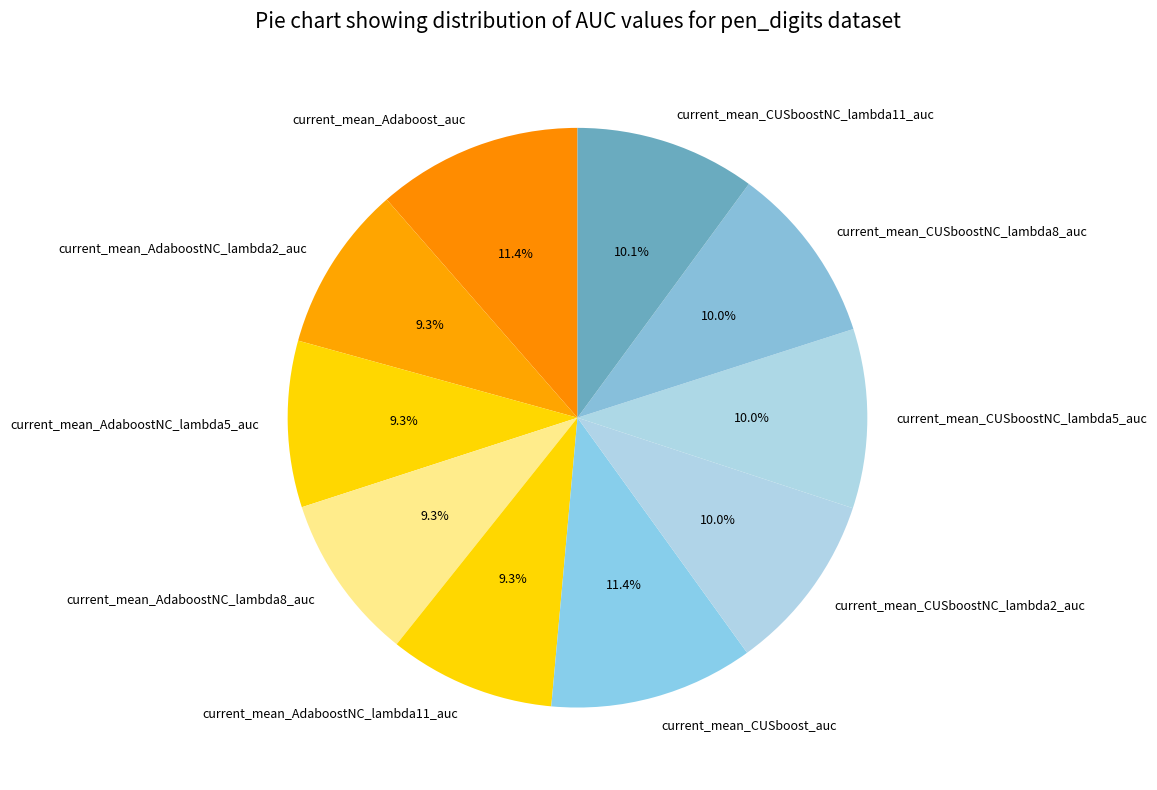

True or false: current_mean_AdaboostNC_lambda2_auc accounts for 9% of the total.

True